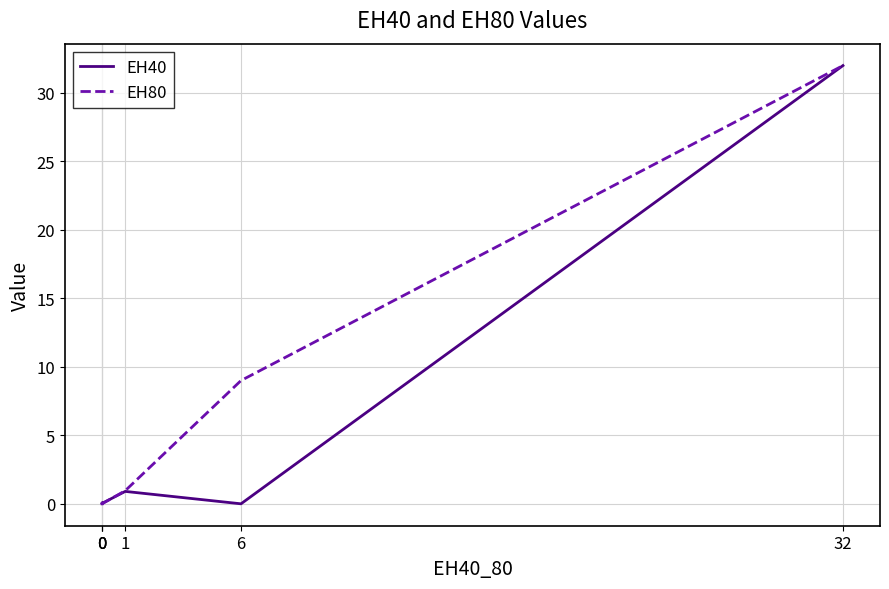

What is the average value of the EH40 series?

5.5